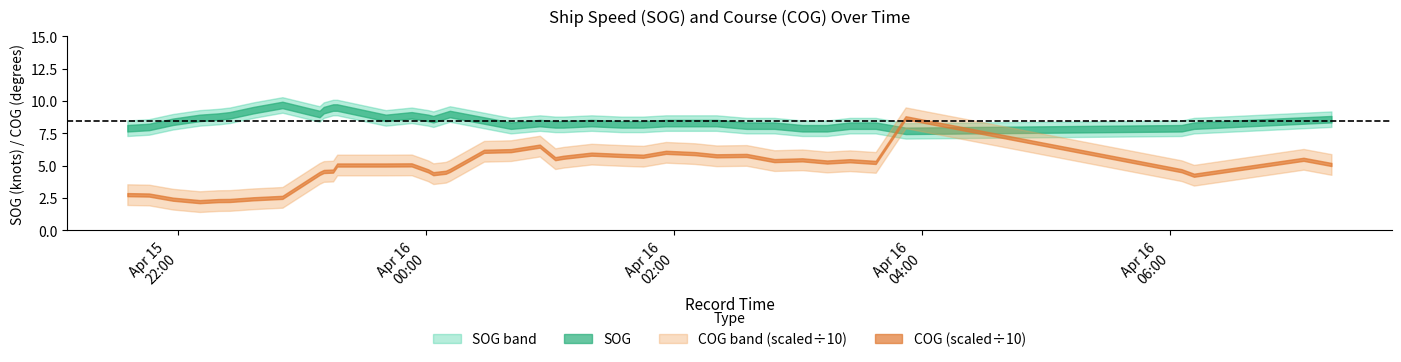

What is the difference between the highest and lowest values at 2024-04-15 22:10:29?

13.6